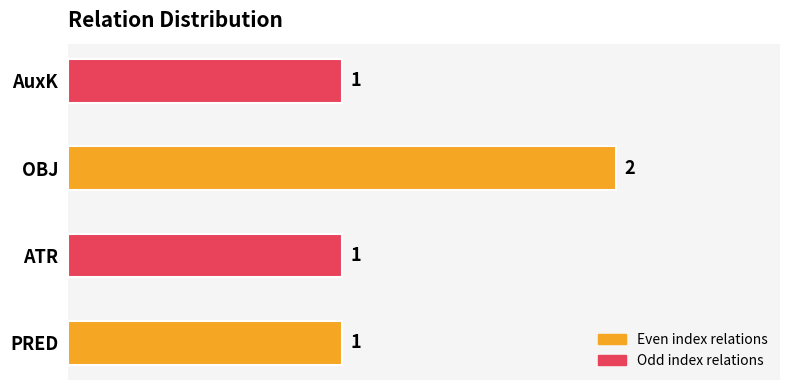

The value at PRED is 1. True or false?

True